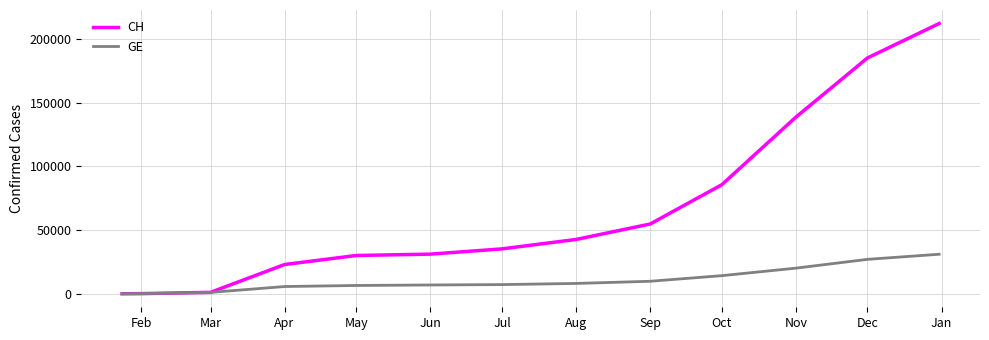

What is the minimum value shown in the chart?

4